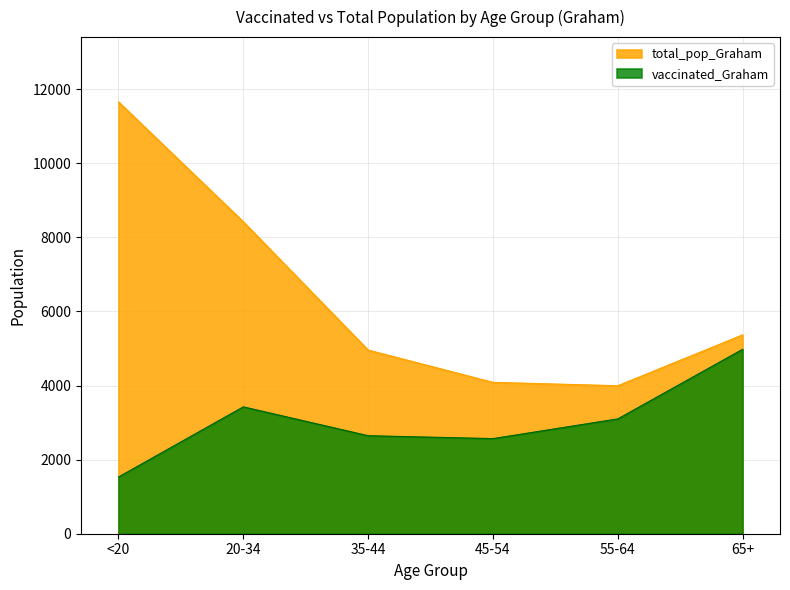

What is the smallest value displayed?

1531